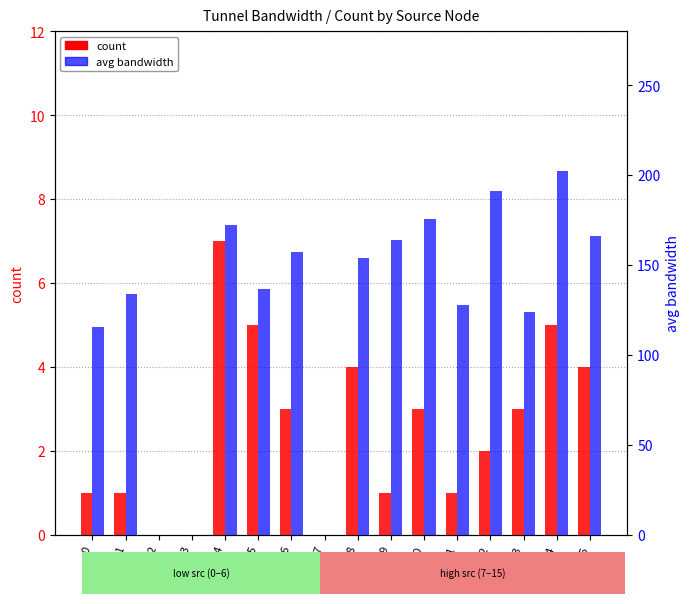

How many positive values does the avg bandwidth series have?

13